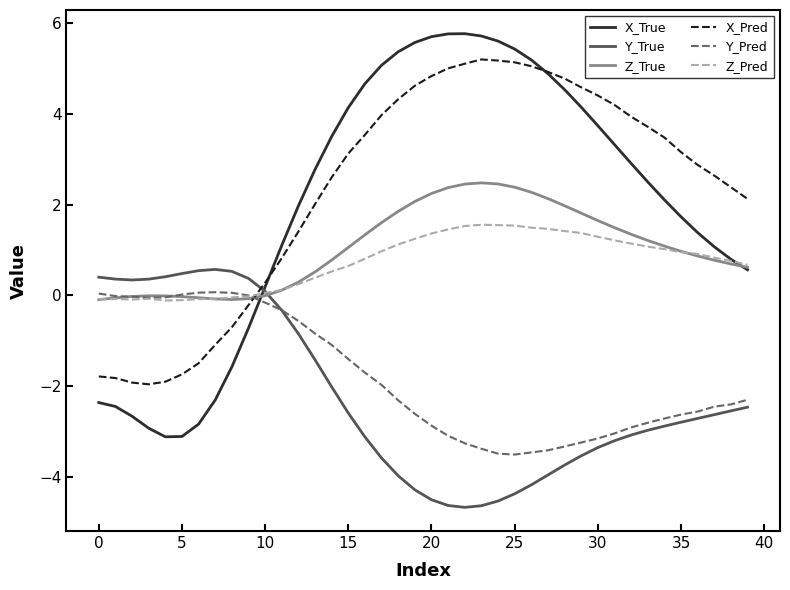

True or false: X_True and Y_Pred cross at least once.

True